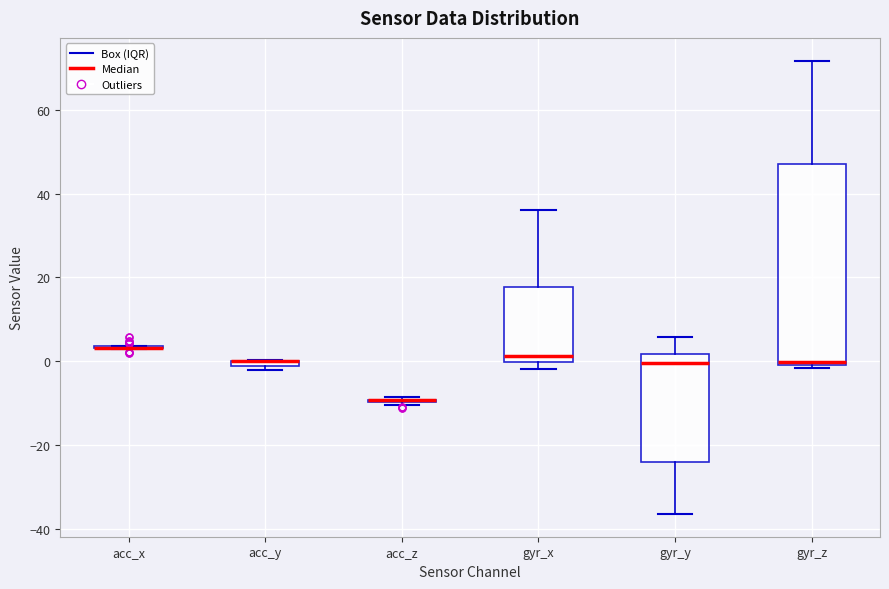

Comparing the boxes themselves (not the whiskers), which one is the tallest?

gyr_z